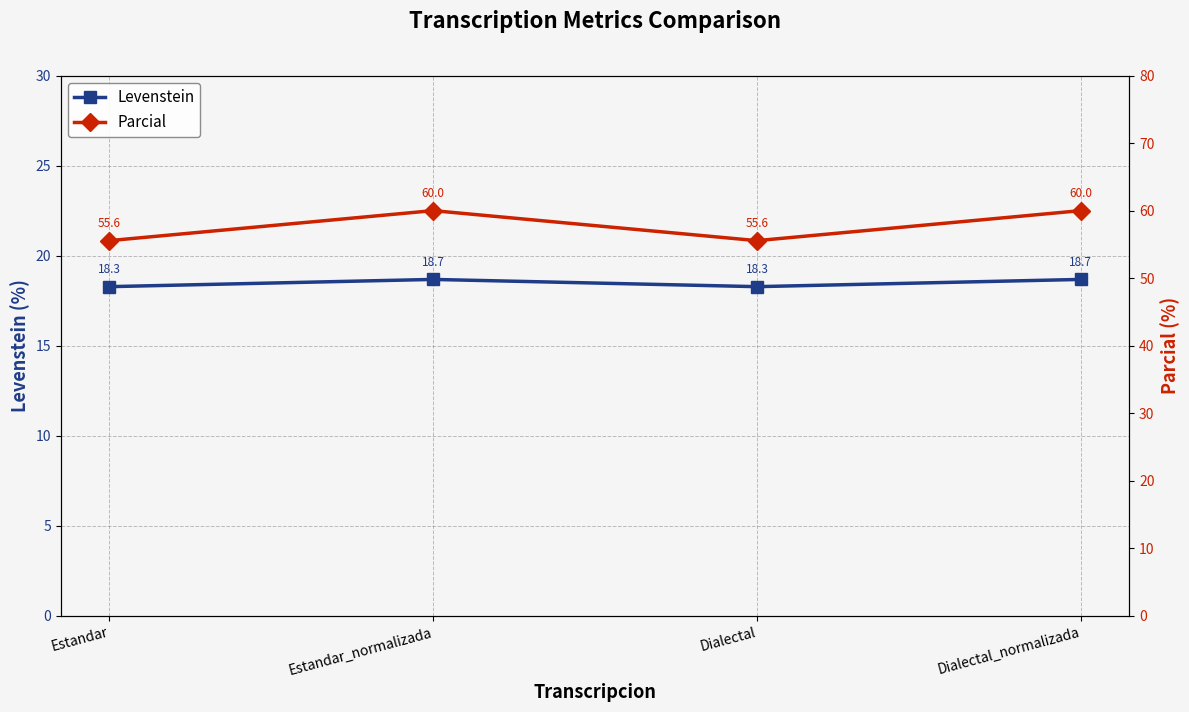

What is the minimum value for Parcial?

55.6